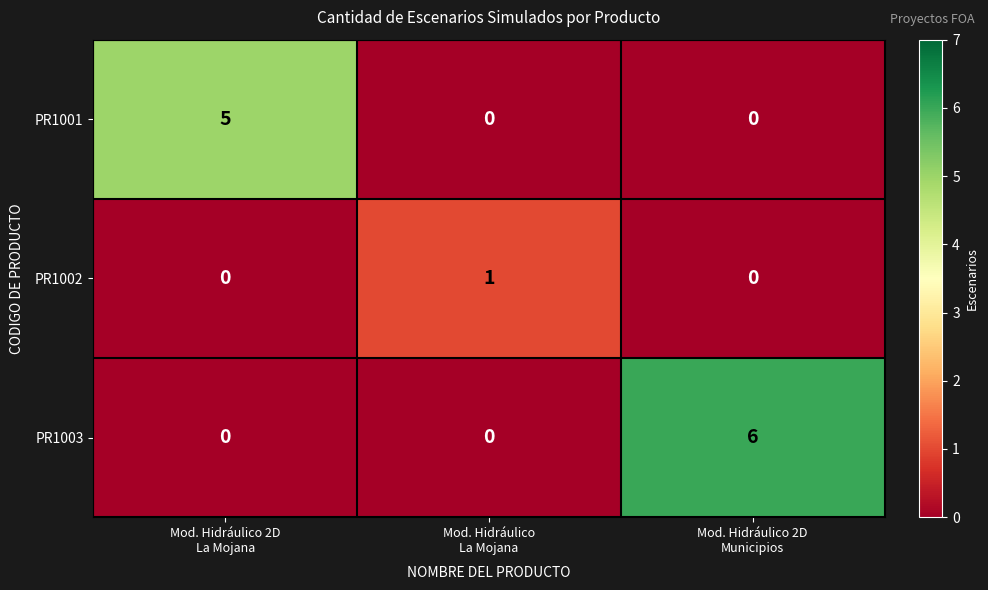

What is the sum of all PR1003 values?

6